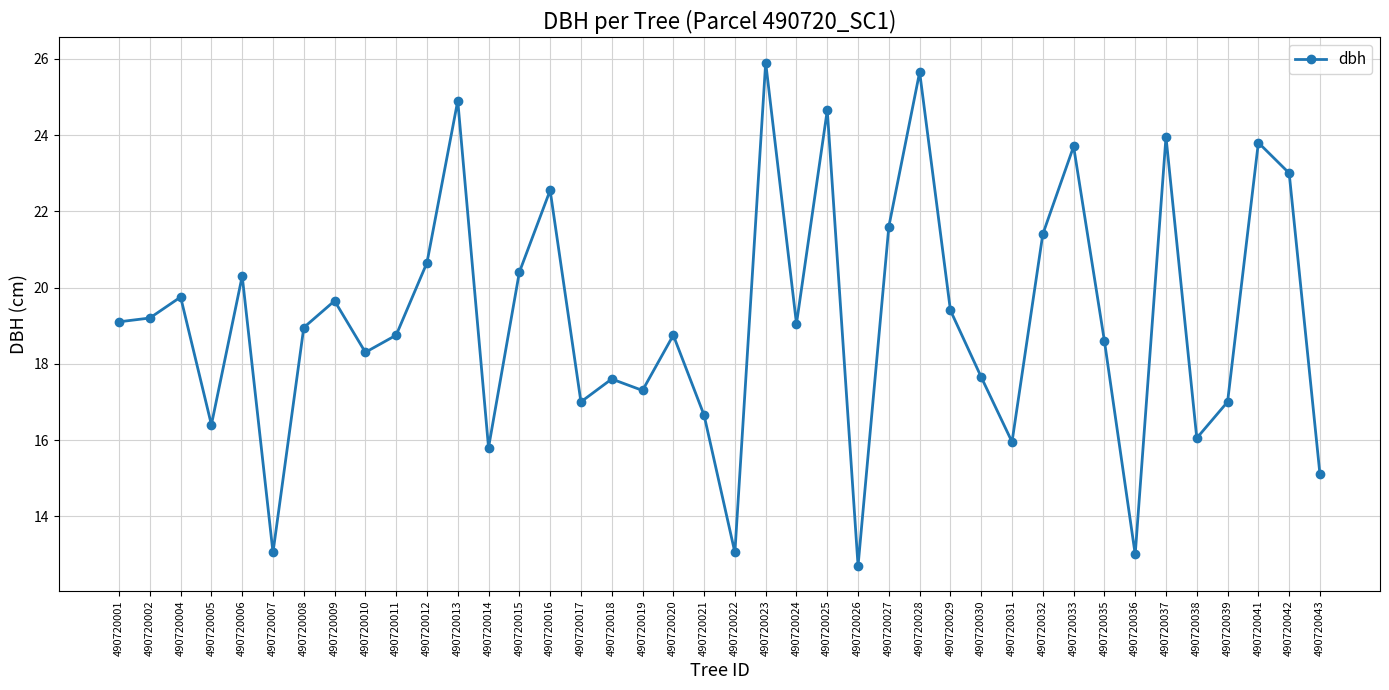

What is the average value?

19.2